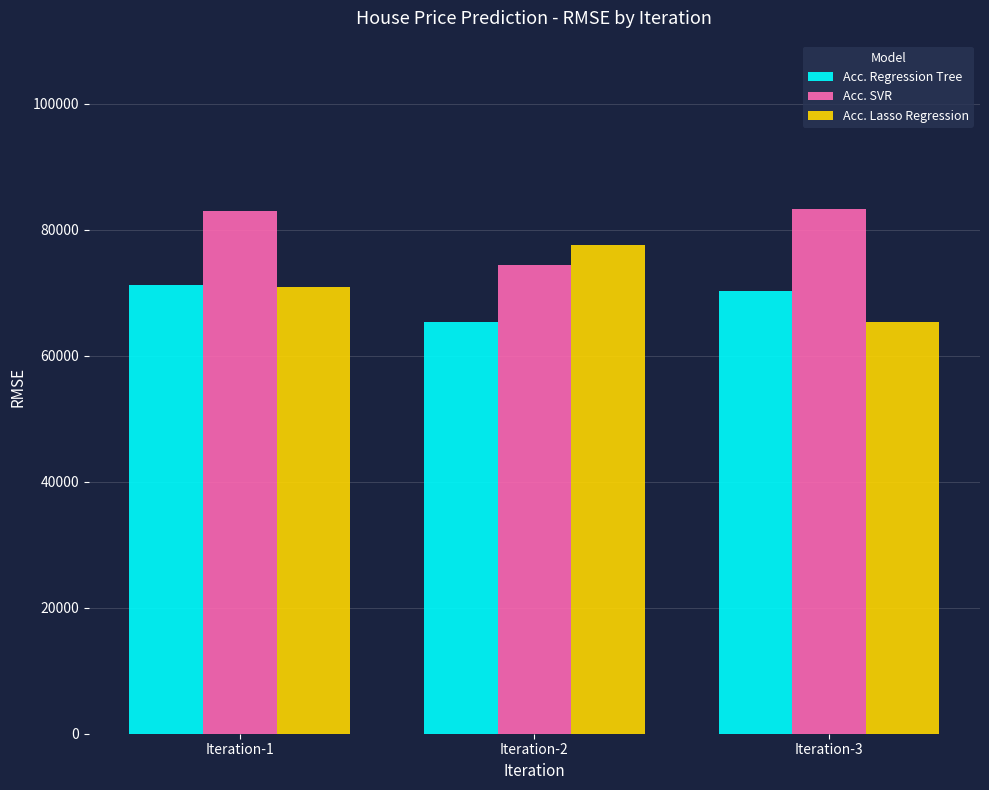

What is the greatest value displayed?

83212.5